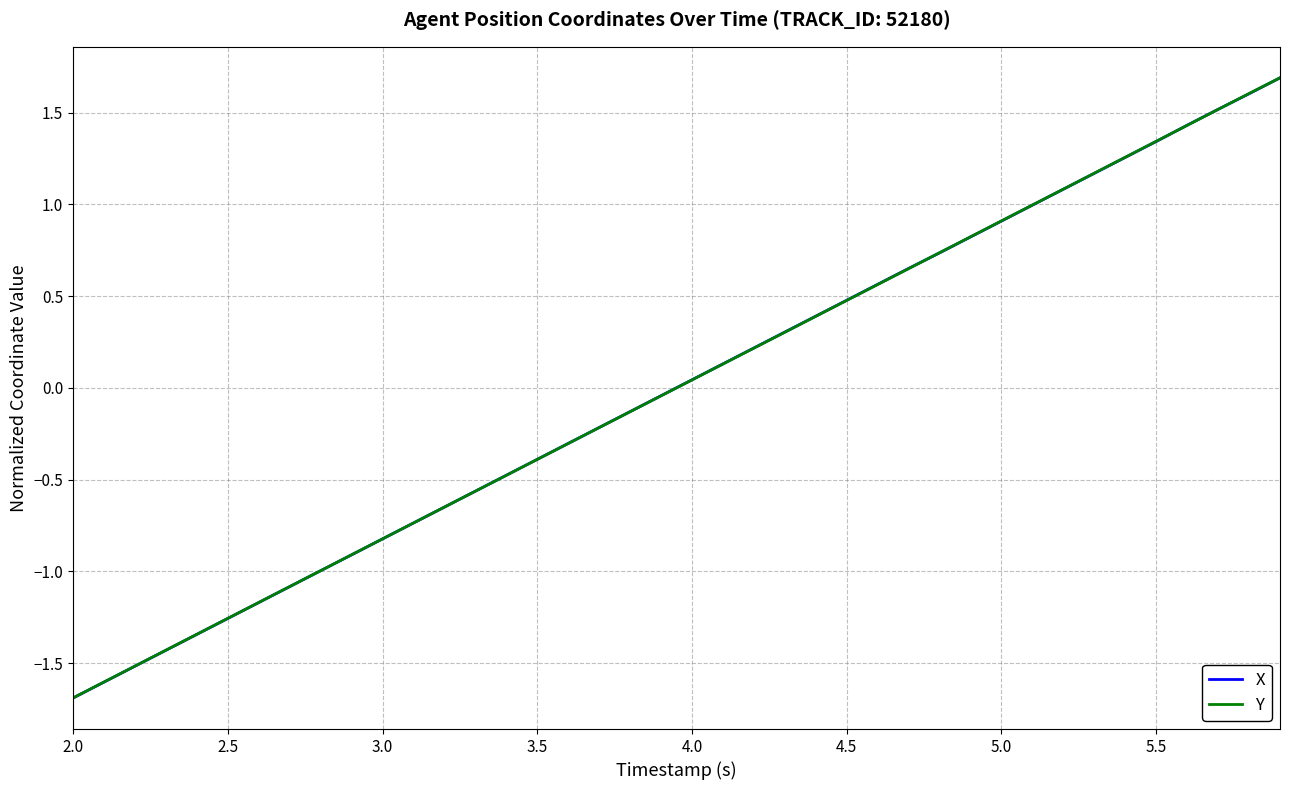

What is the maximum value shown in the chart?

1.7